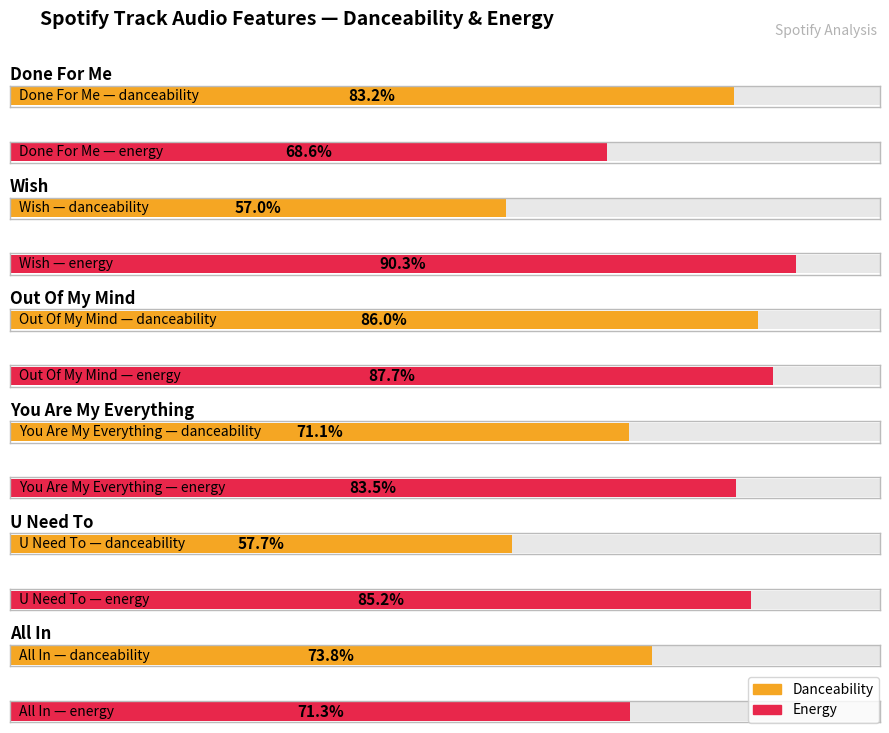

Which series has the largest range (max minus min)?

danceability